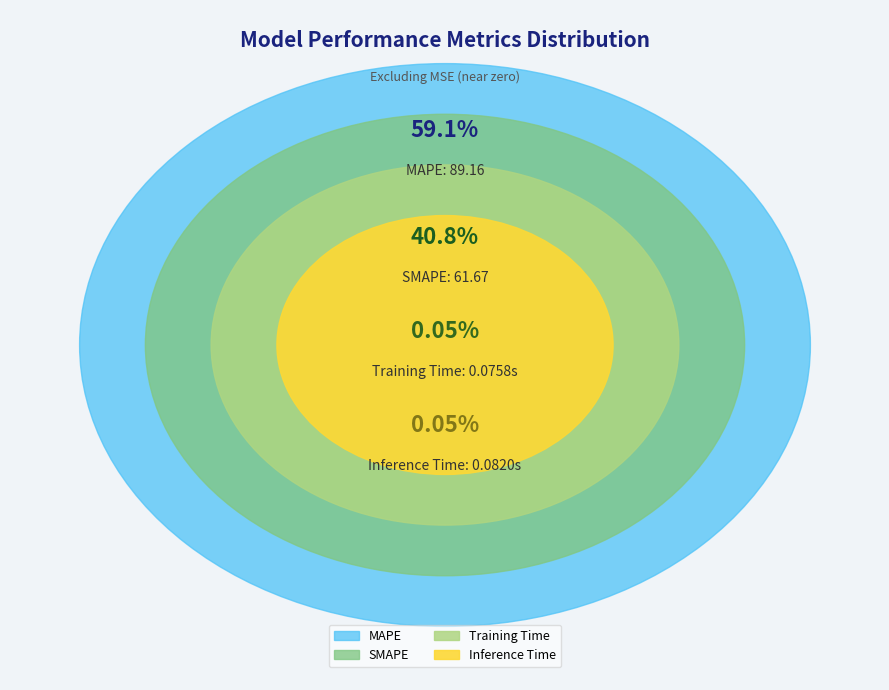

To the nearest percent, what is the difference between the largest and smallest slice percentages?

59%